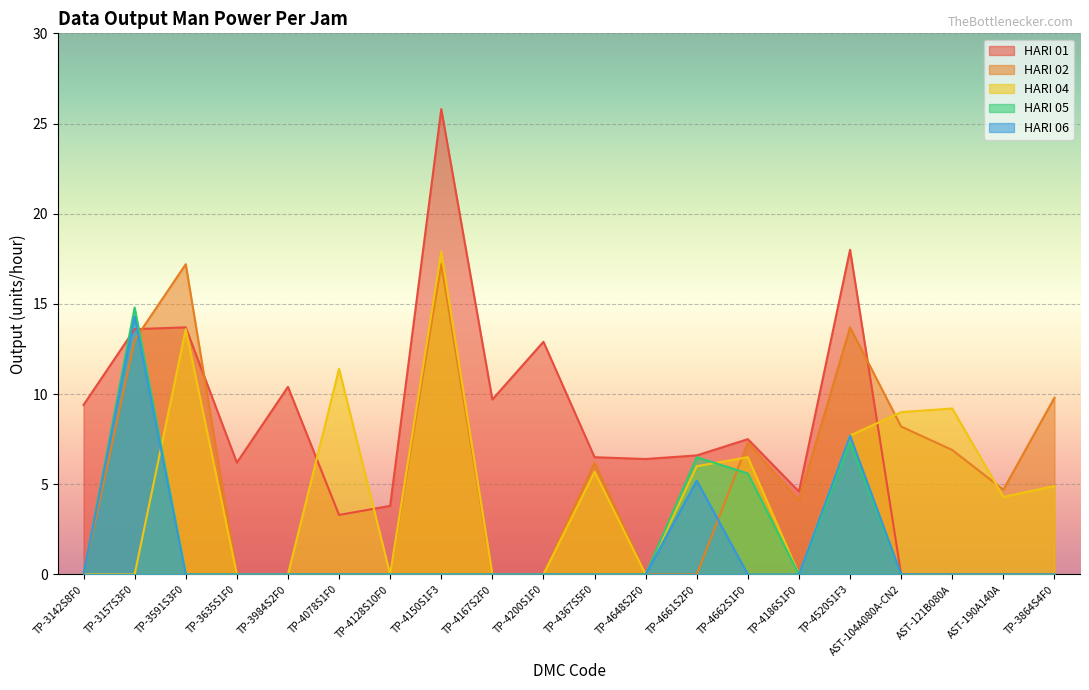

How many lines are shown in the chart?

5